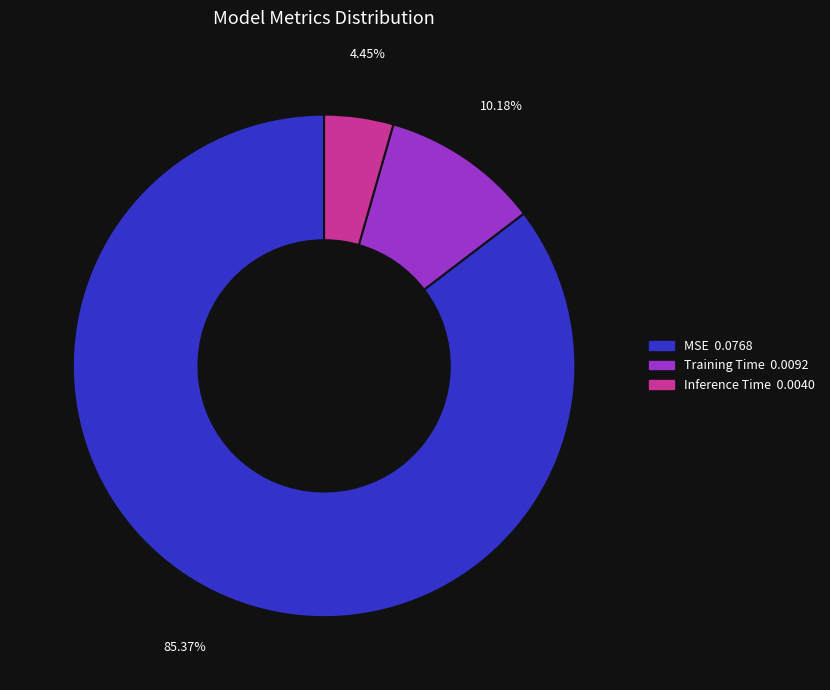

To the nearest percent, what portion does Inference Time represent?

4%